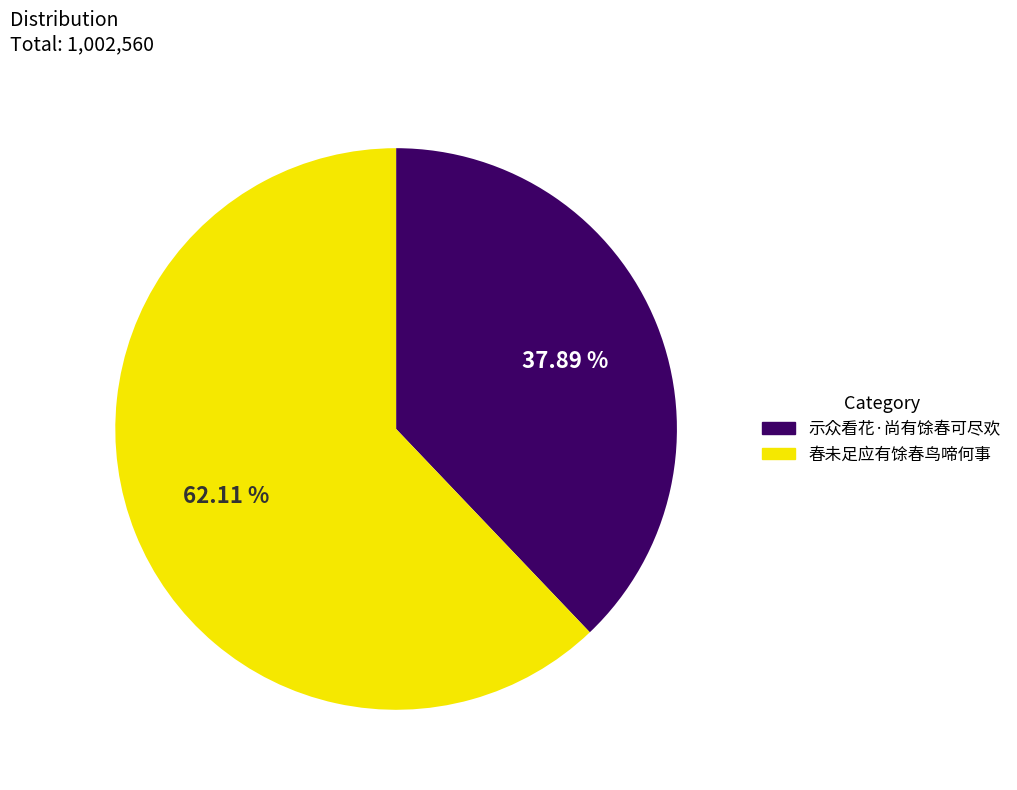

Is 示众看花·尚有馀春可尽欢 the majority of the pie?

No